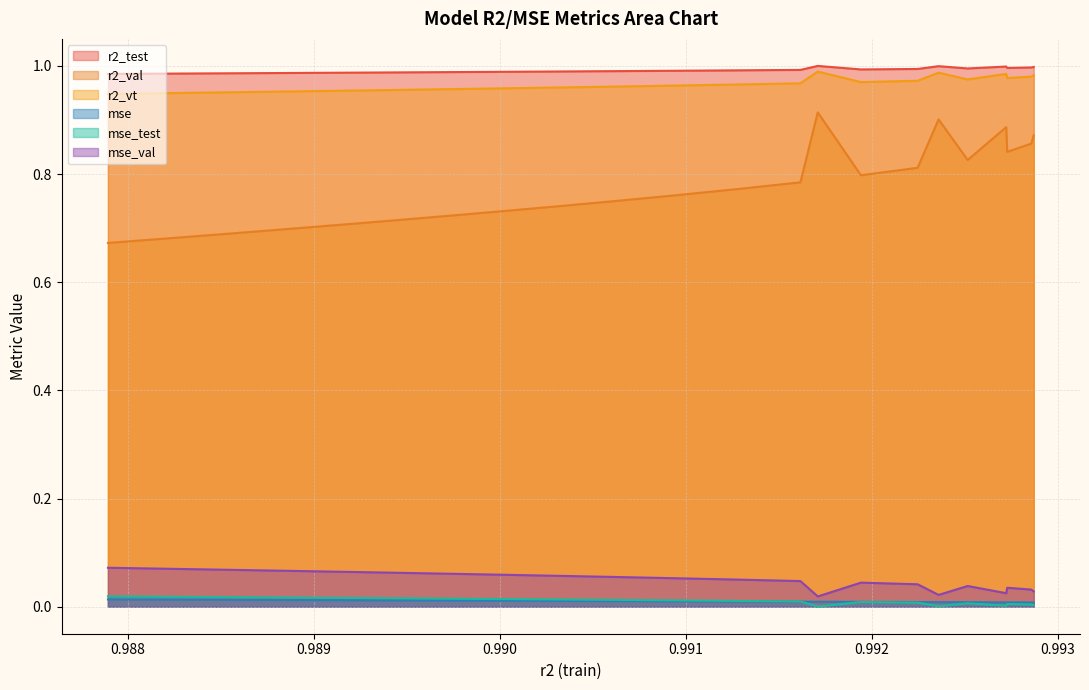

True or false: r2_test and mse intersect in this chart.

False